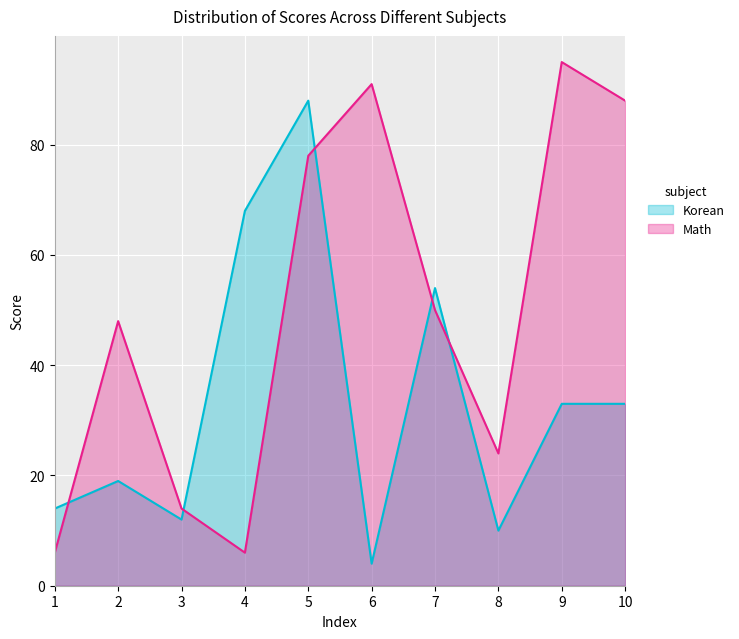

Reading left to right, extract all data points from this chart.

Korean: 14	19	12	68	88	4	54	10	33	33
Math: 6	48	14	6	78	91	50	24	95	88